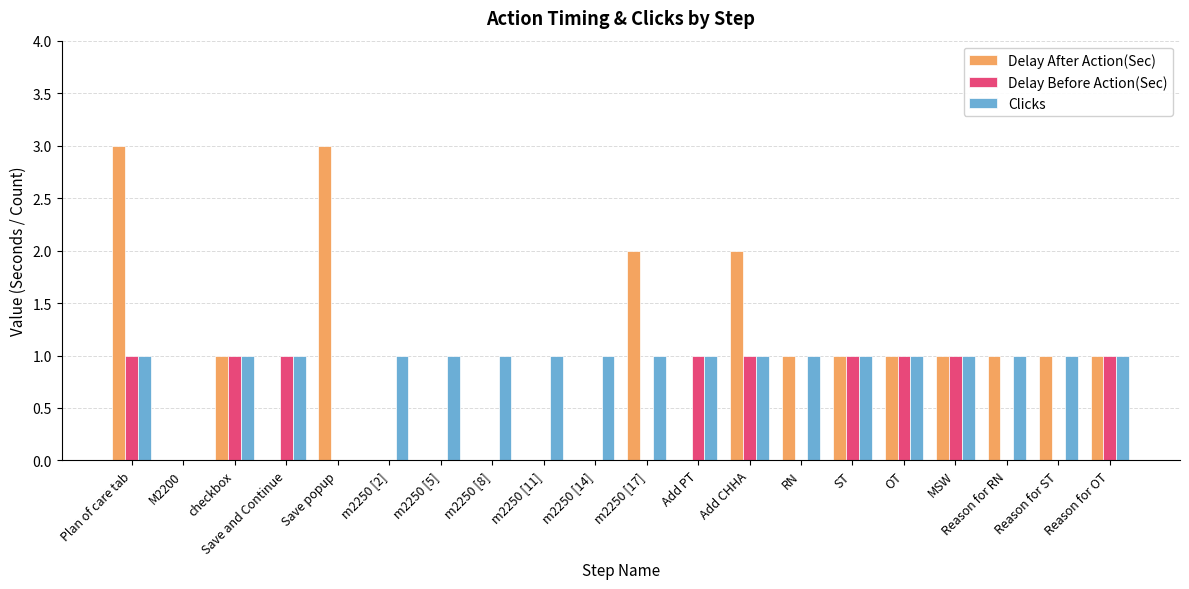

Between checkbox and Save and Continue, which series saw the biggest shift?

Delay After Action(Sec)